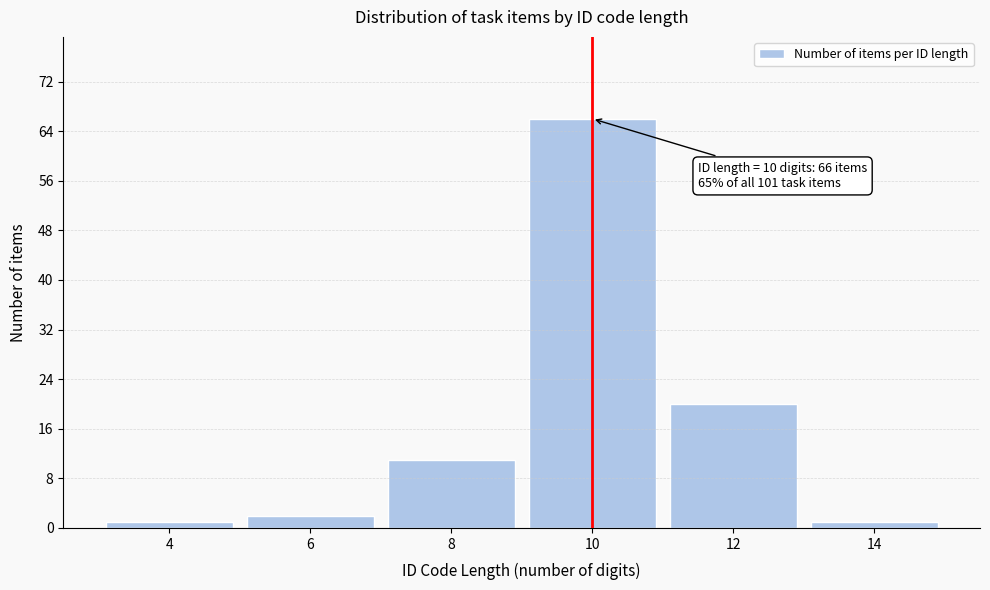

Reading left to right, what are all the values shown in this chart?

4=1	6=2	8=11	10=66	12=20	14=1